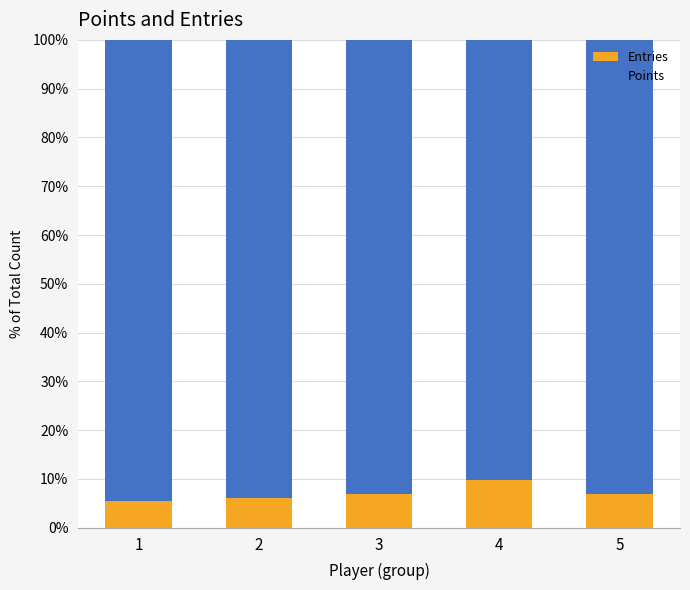

What is the total value across all series at 1?

100.0